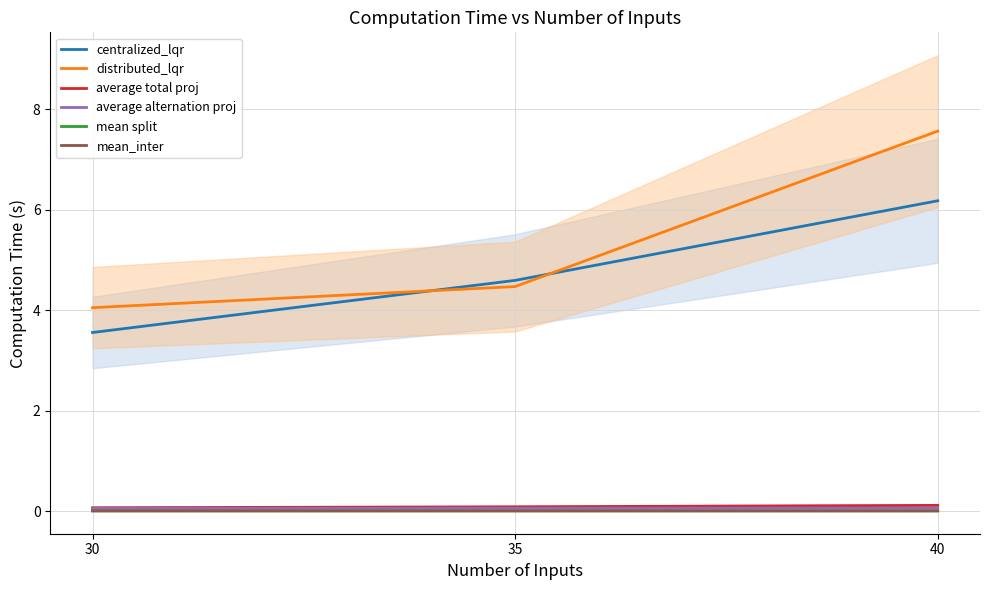

Count the number of categories in the chart.

3